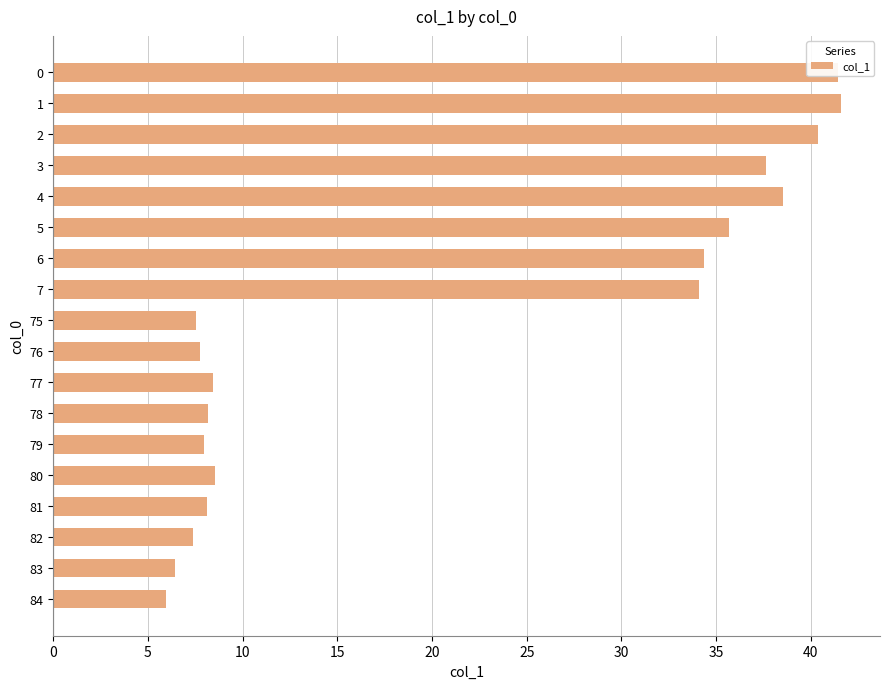

What is the change in value from 0 to 5?

-5.8